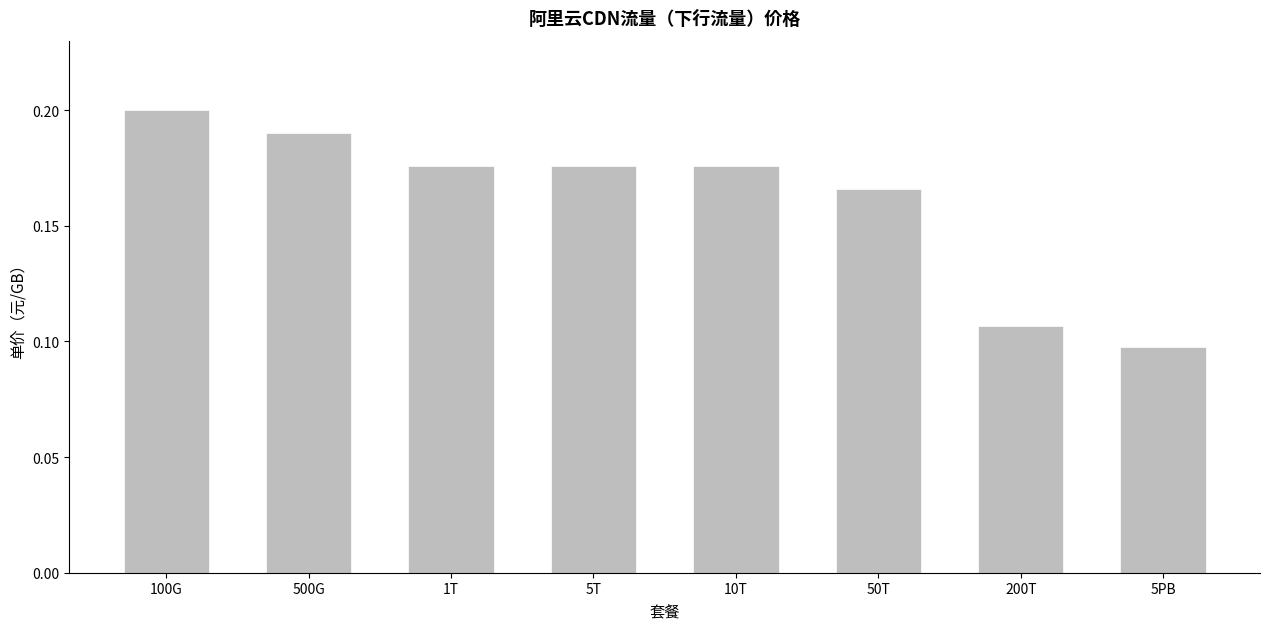

The value at 1T is 0.2. True or false?

True